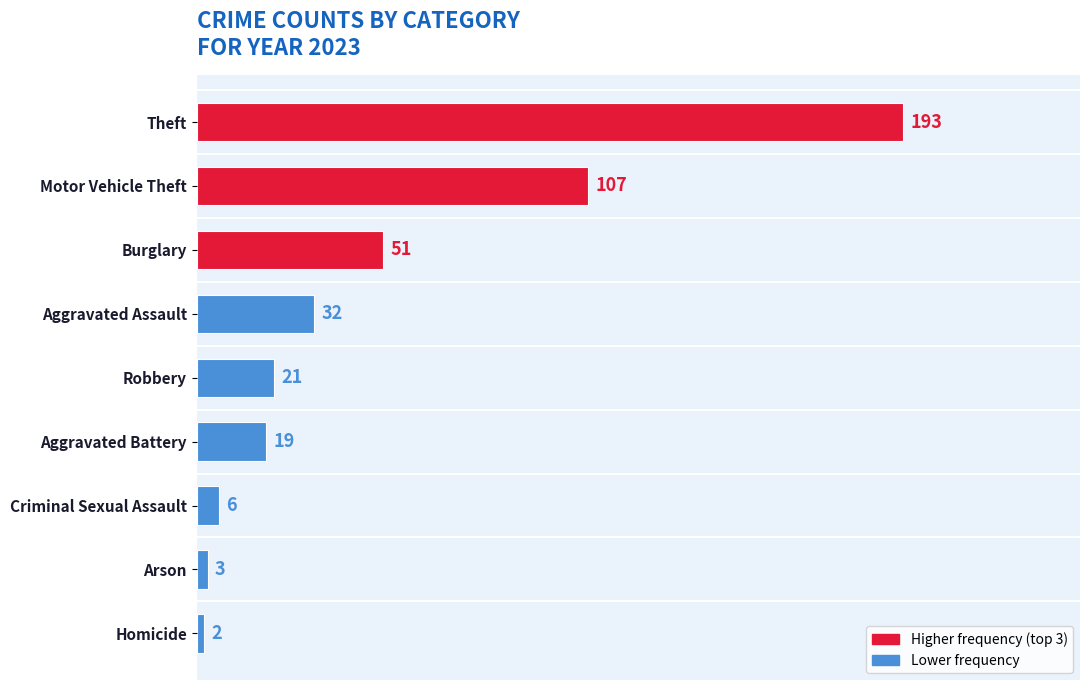

Reading top to bottom, list all the values displayed in this chart.

193	107	51	32	21	19	6	3	2